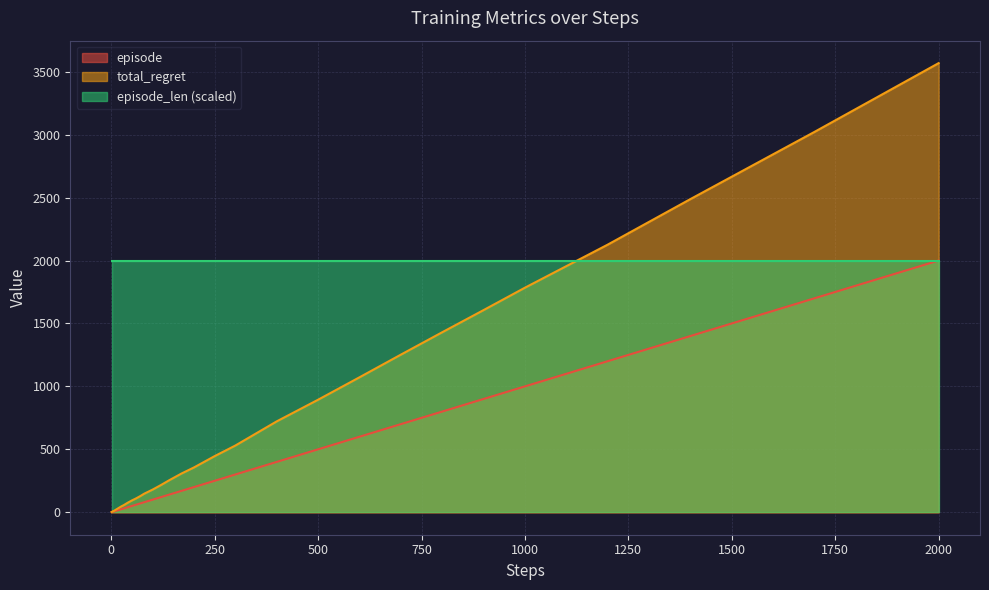

True or false: episode and steps intersect in this chart.

False